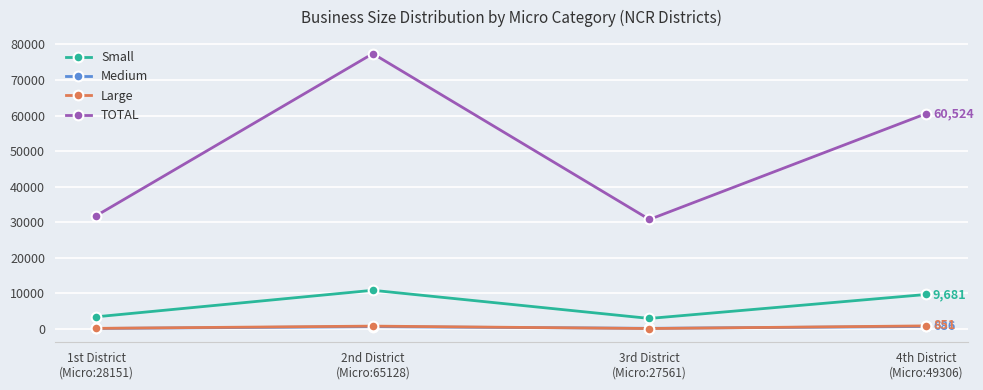

What is the spread (max minus min) of values at 2nd District
(Micro:65128)?

76781